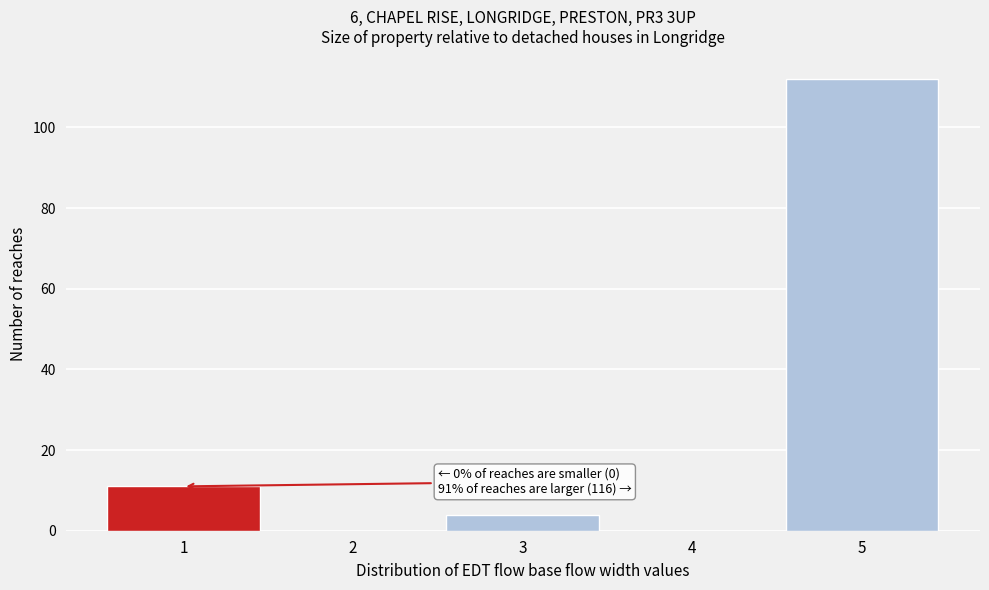

Reading left to right, what are all the values shown in this chart?

1=11	2=0	3=4	4=0	5=112